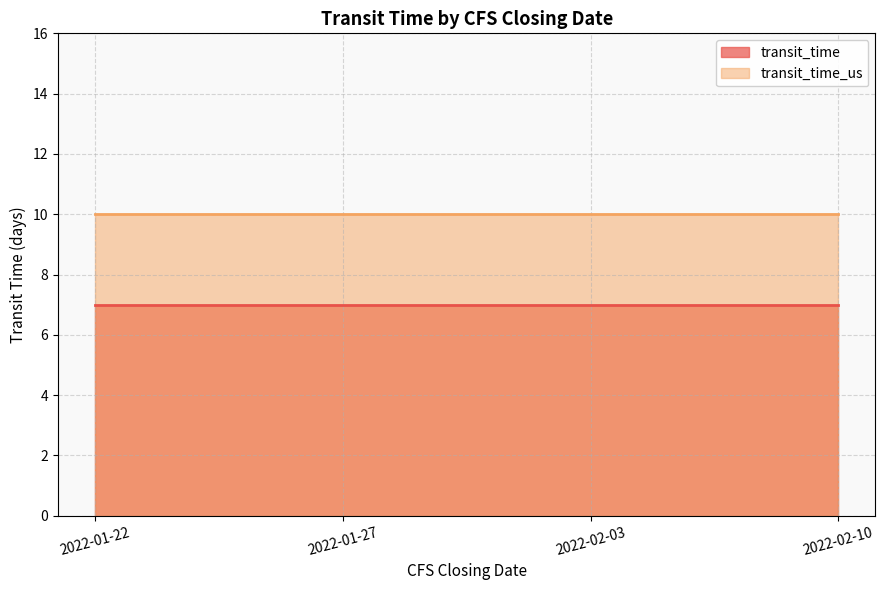

List the series in order of their overall mean, lowest first.

transit_time, transit_time_us